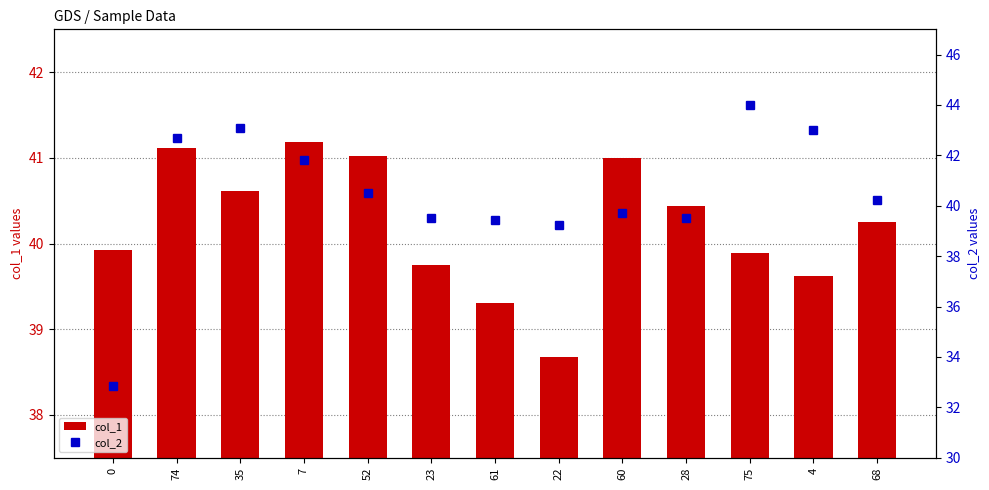

Reading left to right, list all the values displayed in this chart.

col_1: 39.9	41.1	40.6	41.2	41.0	39.8	39.3	38.7	41.0	40.4	39.9	39.6	40.3
col_2: 32.9	42.7	43.1	41.8	40.5	39.5	39.4	39.2	39.7	39.5	44.0	43.0	40.2